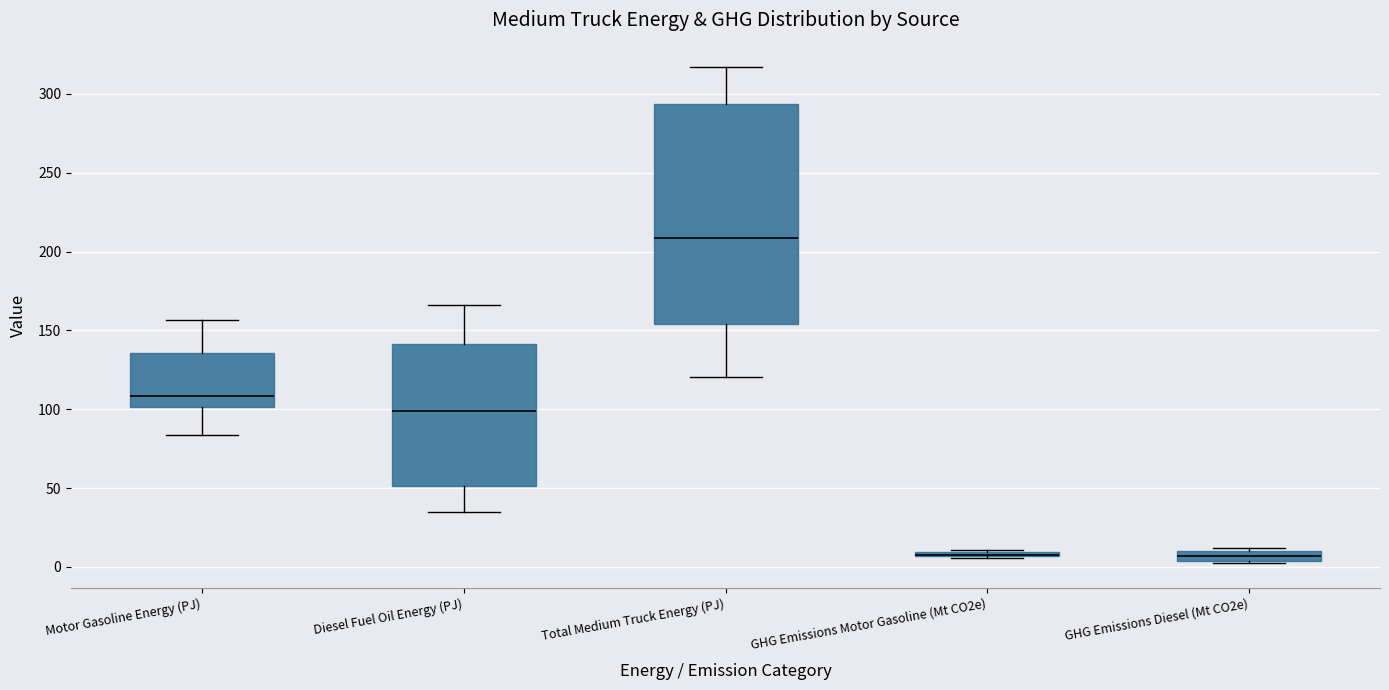

Where is the lower edge of the box for Motor Gasoline Energy (PJ) on the y-axis? The values are not printed on the chart, so give them approximately, as read against the axis.

100